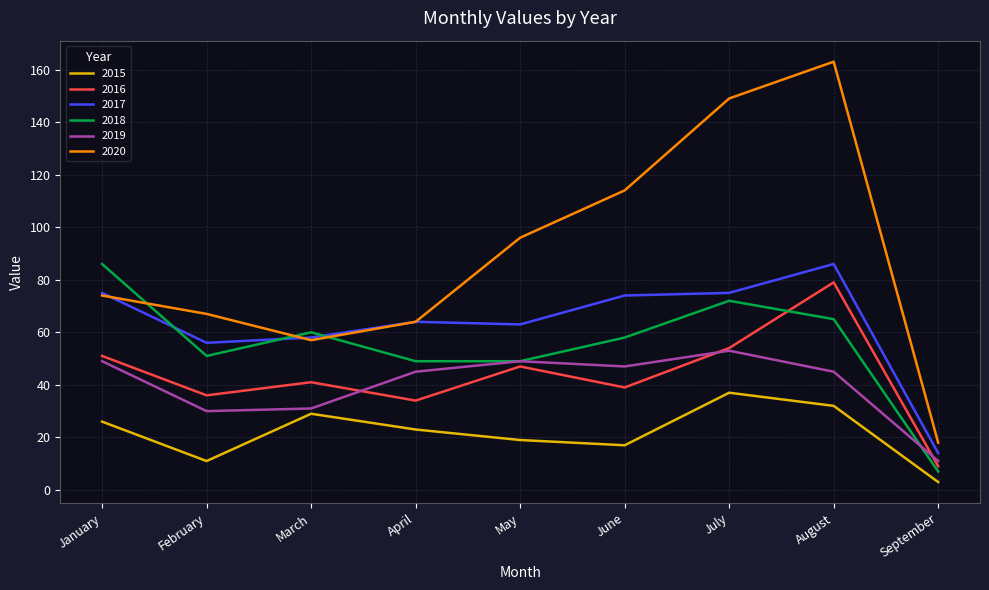

Does the chart display data point markers on the line(s)?

No